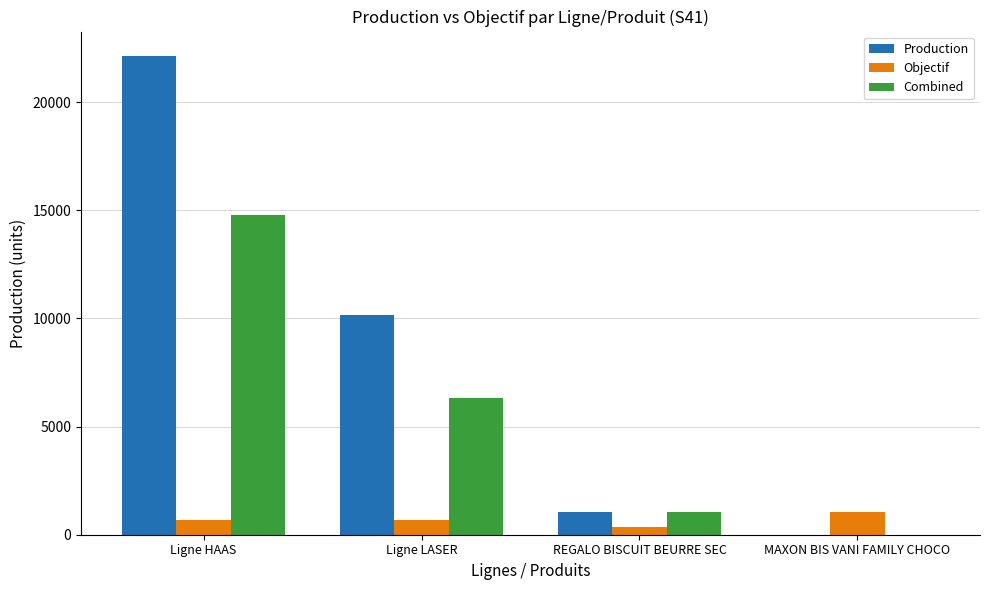

At which category is the sum across all series the highest?

Ligne HAAS